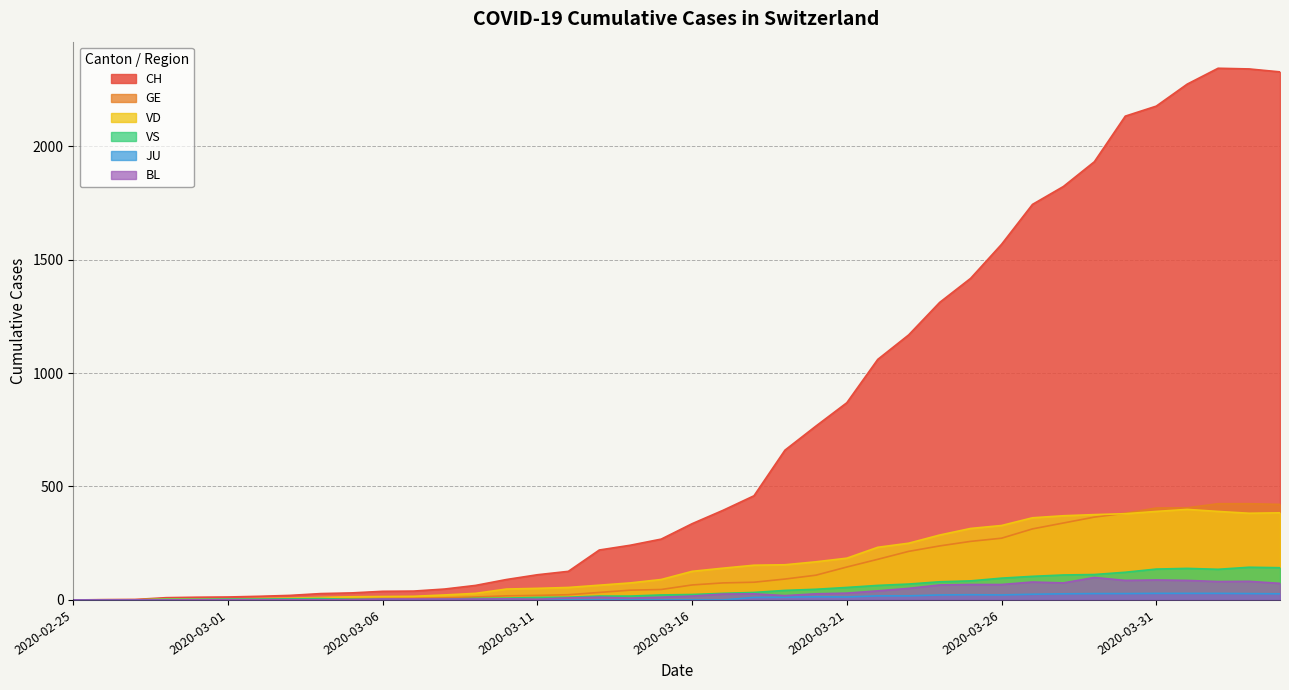

True or false: GE has more than 2 interior local peaks.

False